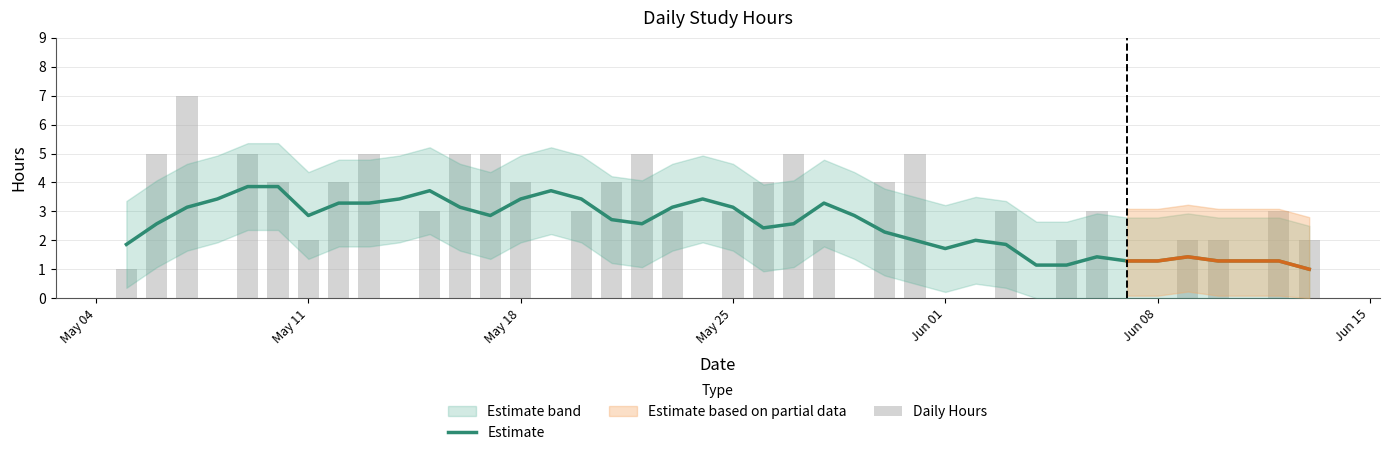

Reading left to right, list all the values displayed in this chart.

Estimate: 1.9	2.6	3.1	3.4	3.9	3.9	2.9	3.3	3.3	3.4	3.7	3.1	2.9	3.4	3.7	3.4	2.7	2.6	3.1	3.4	3.1	2.4	2.6	3.3	2.9	2.3	2.0	1.7	2.0	1.9	1.1	1.1	1.4	1.3	1.3	1.4	1.3	1.3	1.3	1.0
Daily Hours: 1.0	5.0	7.0	0.0	5.0	4.0	2.0	4.0	5.0	0.0	3.0	5.0	5.0	4.0	0.0	3.0	4.0	5.0	3.0	0.0	3.0	4.0	5.0	2.0	0.0	4.0	5.0	0.0	0.0	3.0	0.0	2.0	3.0	0.0	0.0	2.0	2.0	0.0	3.0	2.0